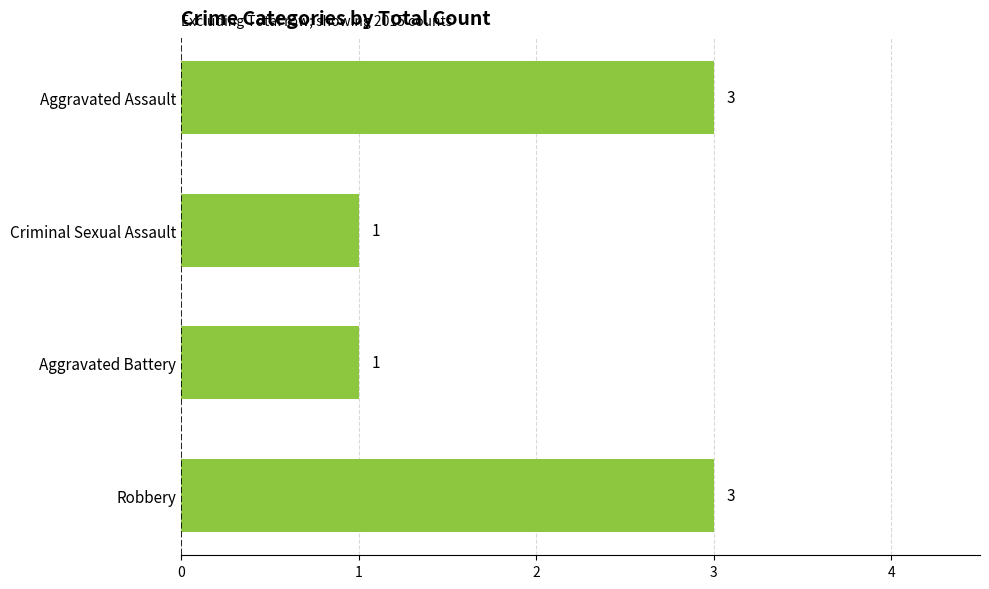

What is the greatest value displayed?

3